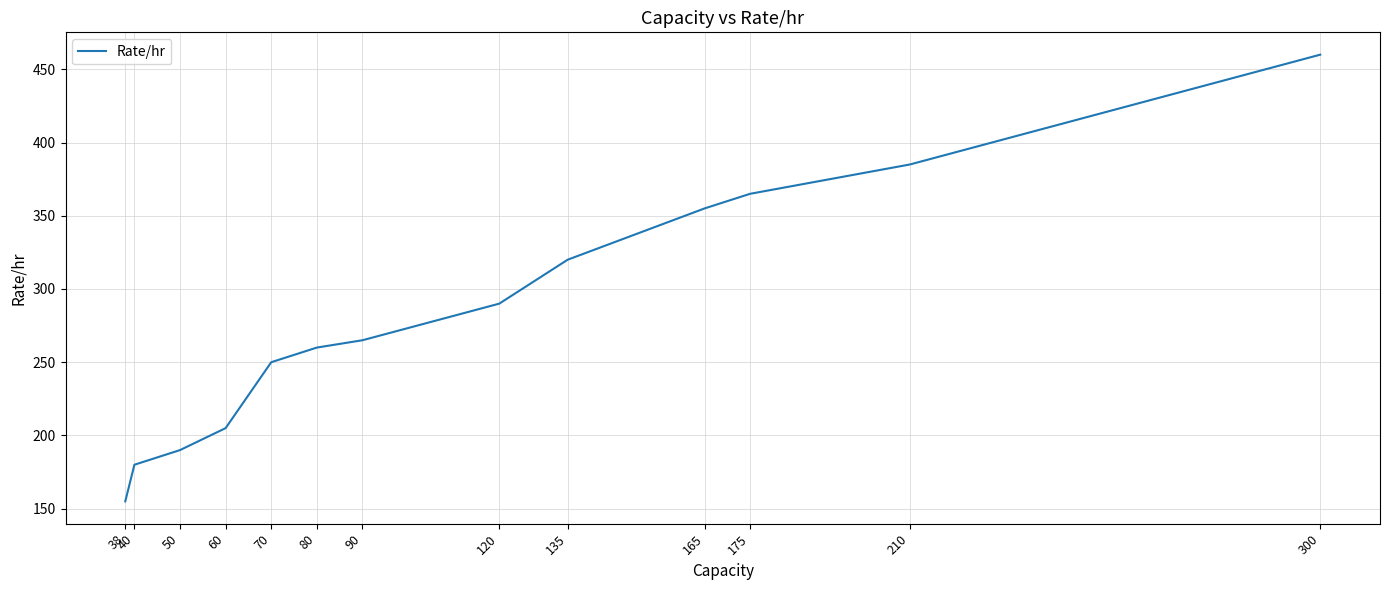

What is the sum of all values?

3680